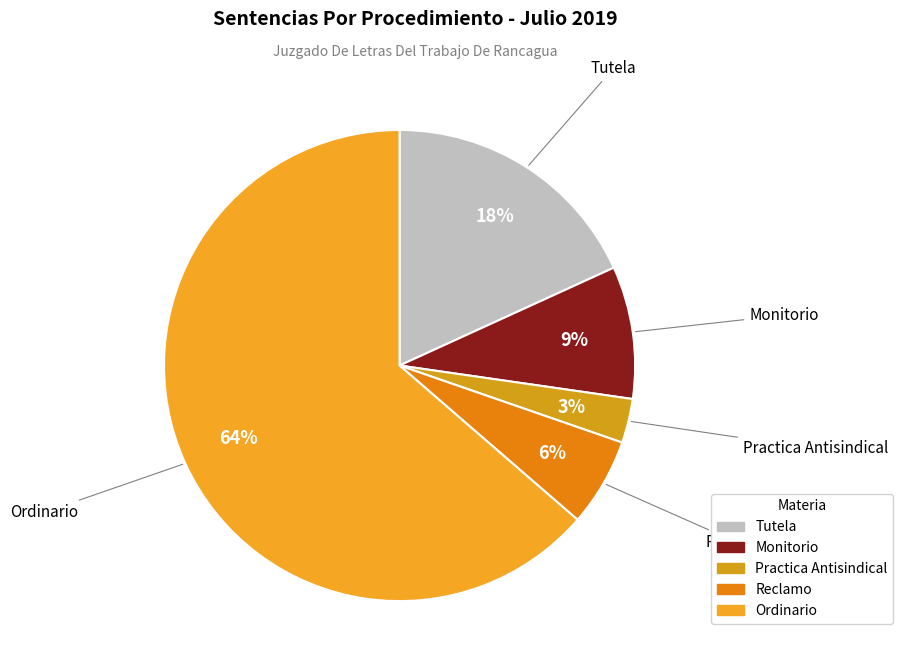

Combined, do Tutela and Reclamo account for over 50%?

No